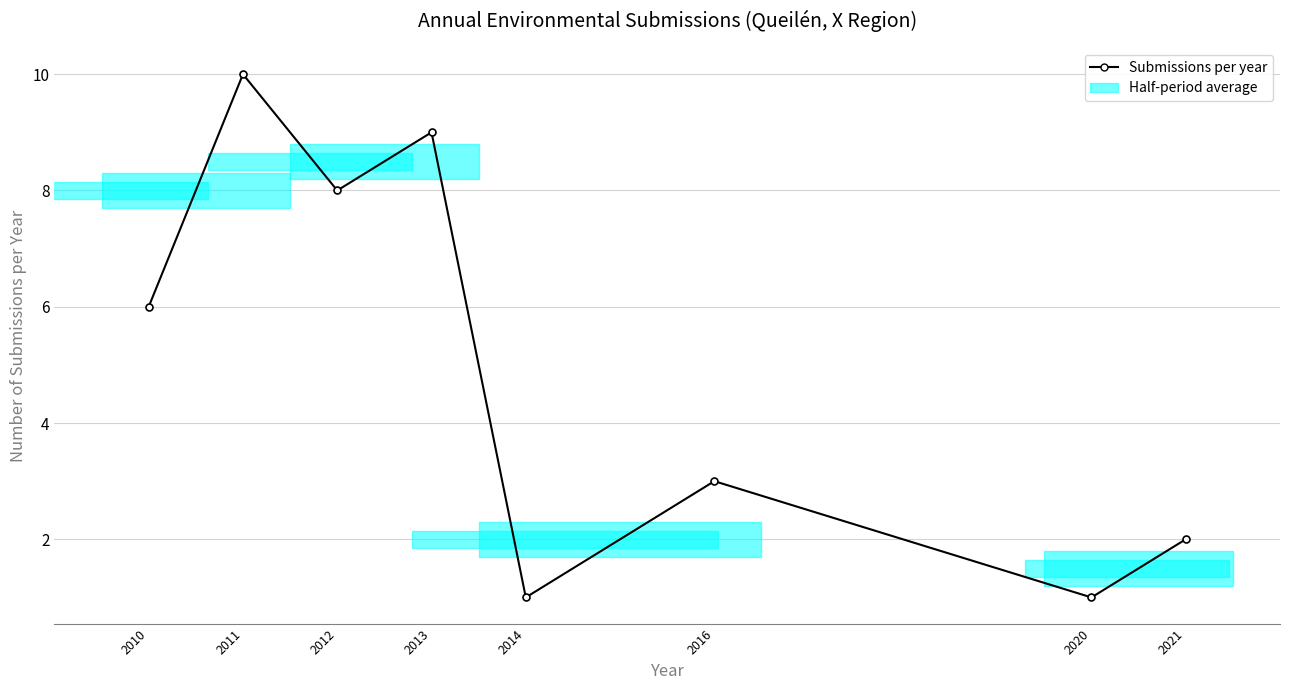

Reading right to left, list all the values displayed in this chart.

2	1	3	1	9	8	10	6